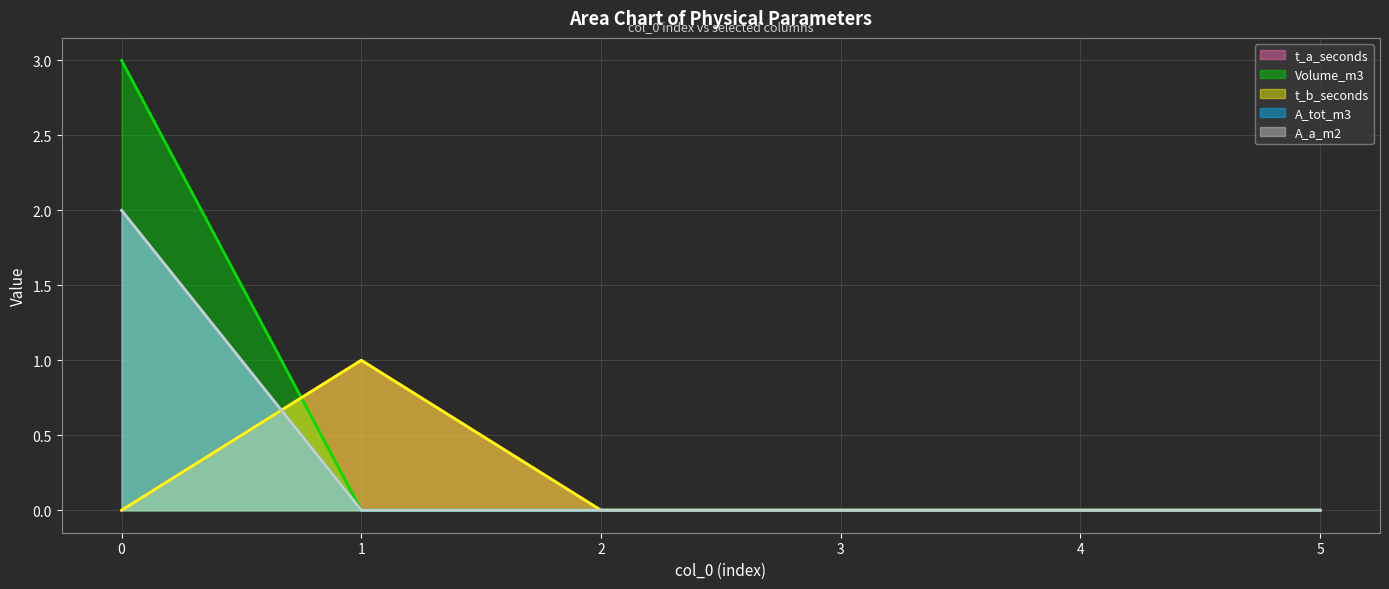

True or false: A_a_m2 has more than 0 interior local peaks.

False